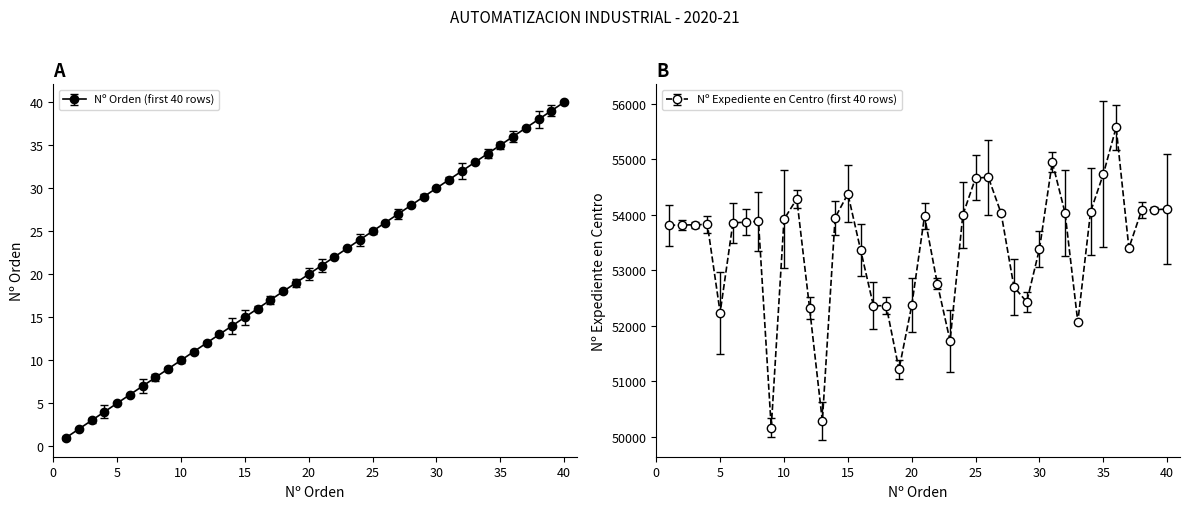

Which series changed the most between 1 and 5?

Nº Expediente en Centro (first 40 rows)